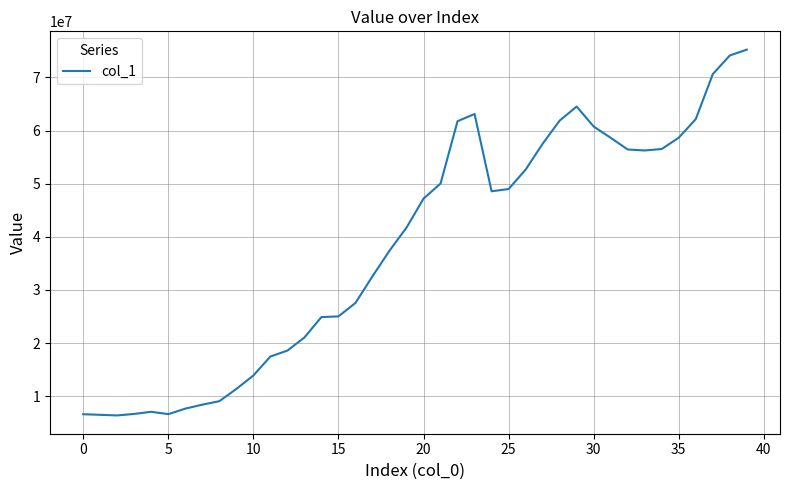

What is the maximum value shown in the chart?

75230317.0